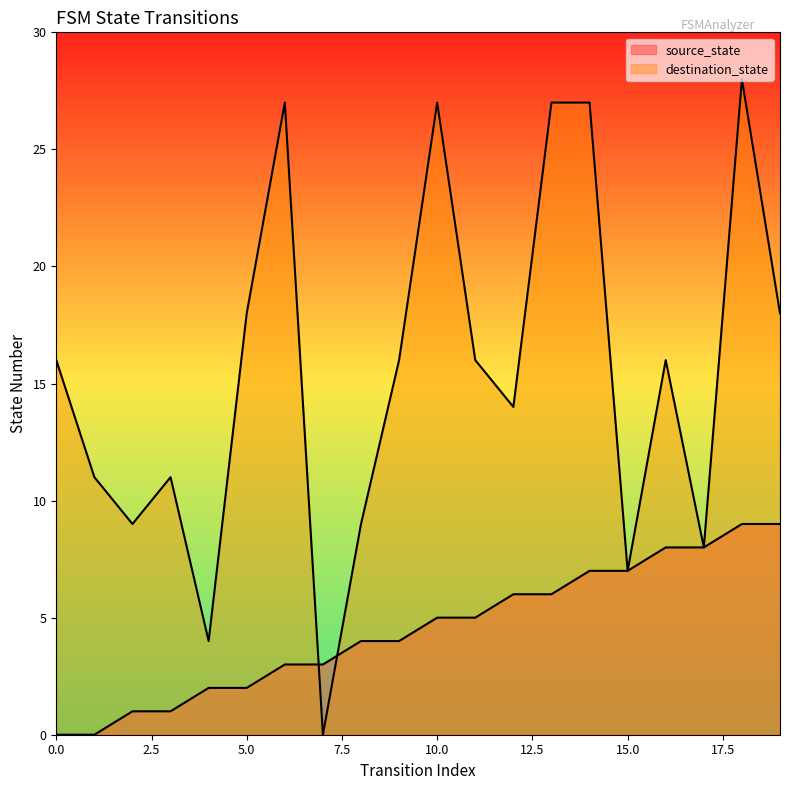

True or false: destination_state and source_state cross at least once.

True